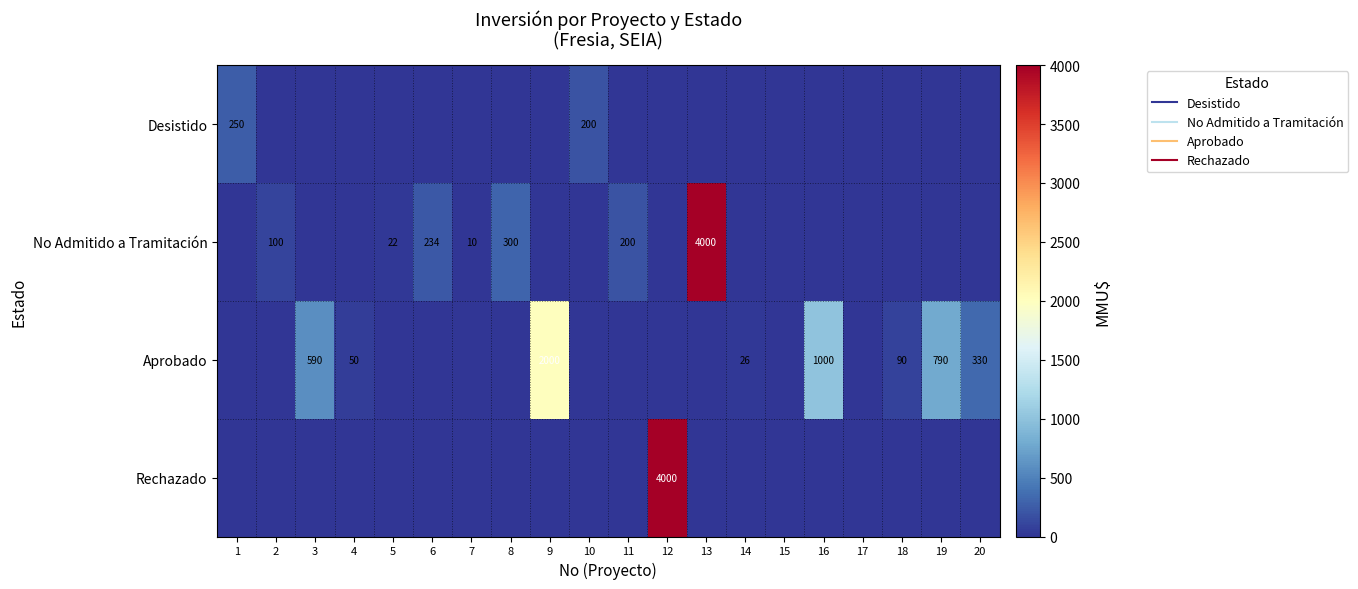

How many values in Desistido are above zero?

2